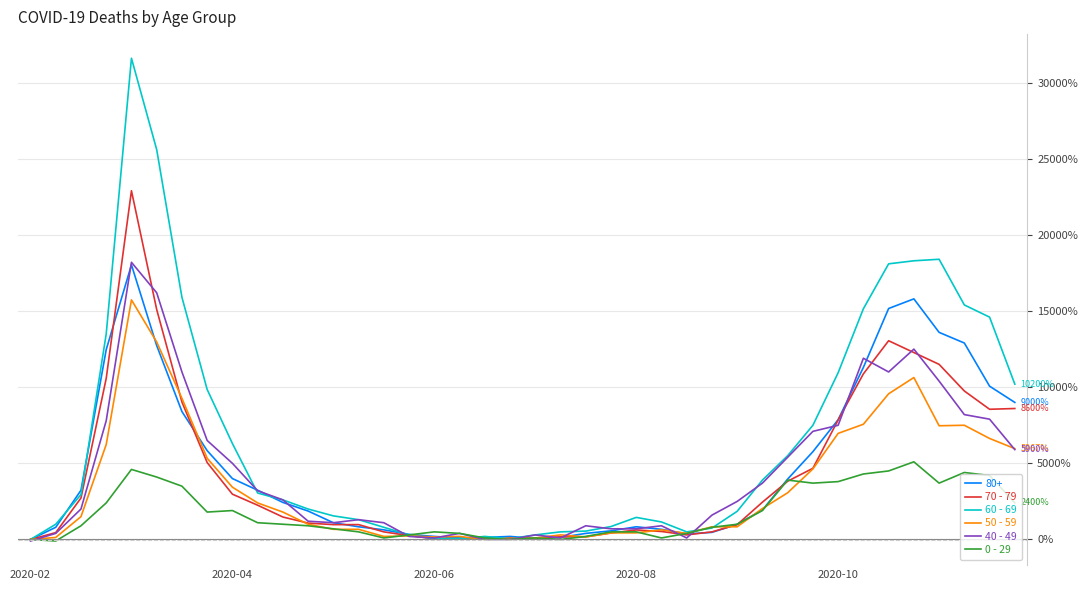

Which series has the largest total across all categories?

60 - 69